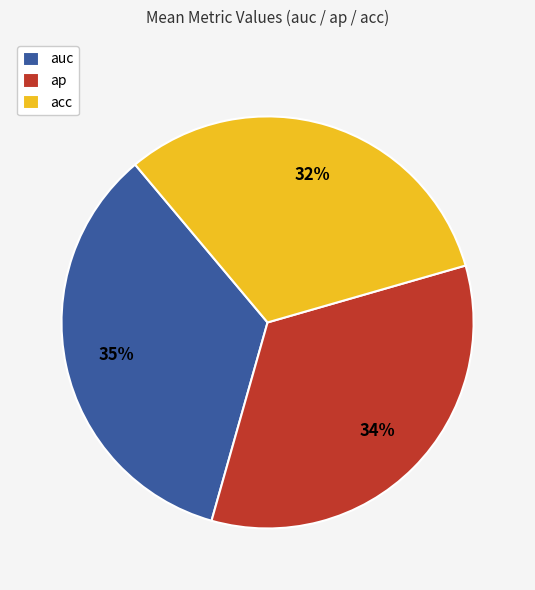

Which slice is the smallest?

acc